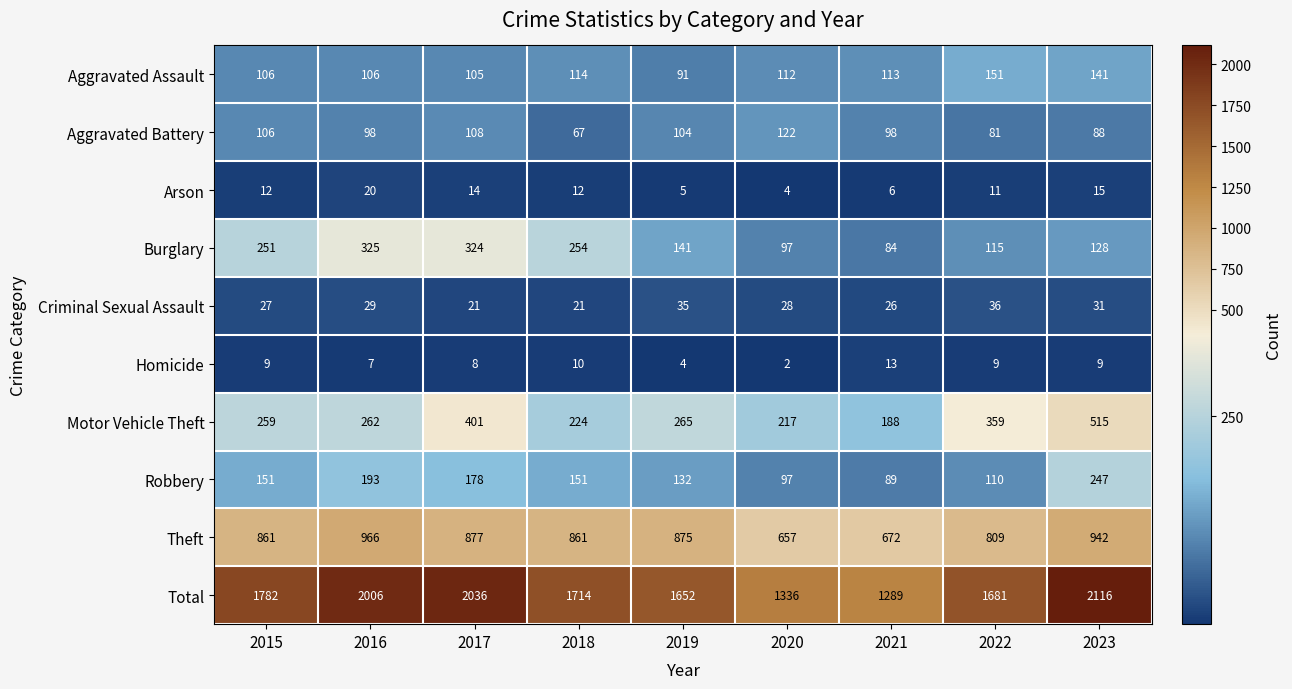

What is the total value across all series at 2022?

3362